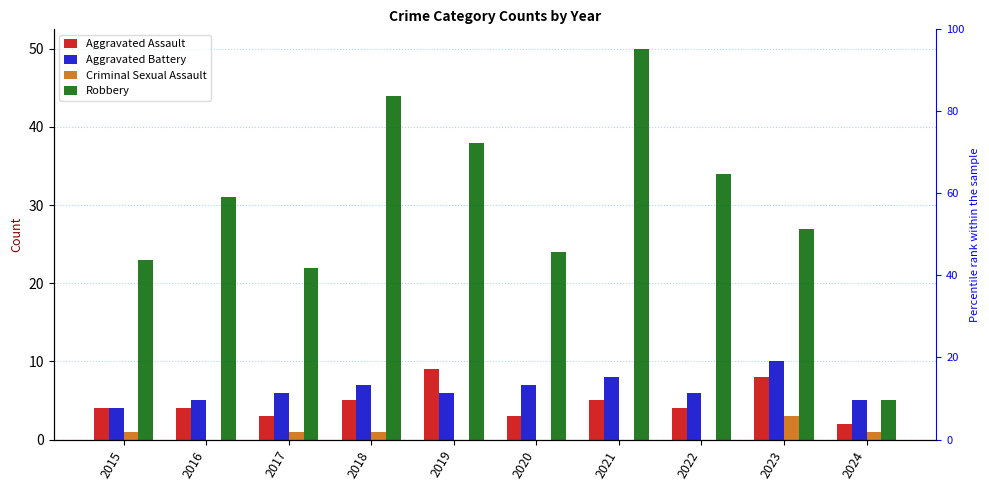

Does the chart contain stacked bars?

No